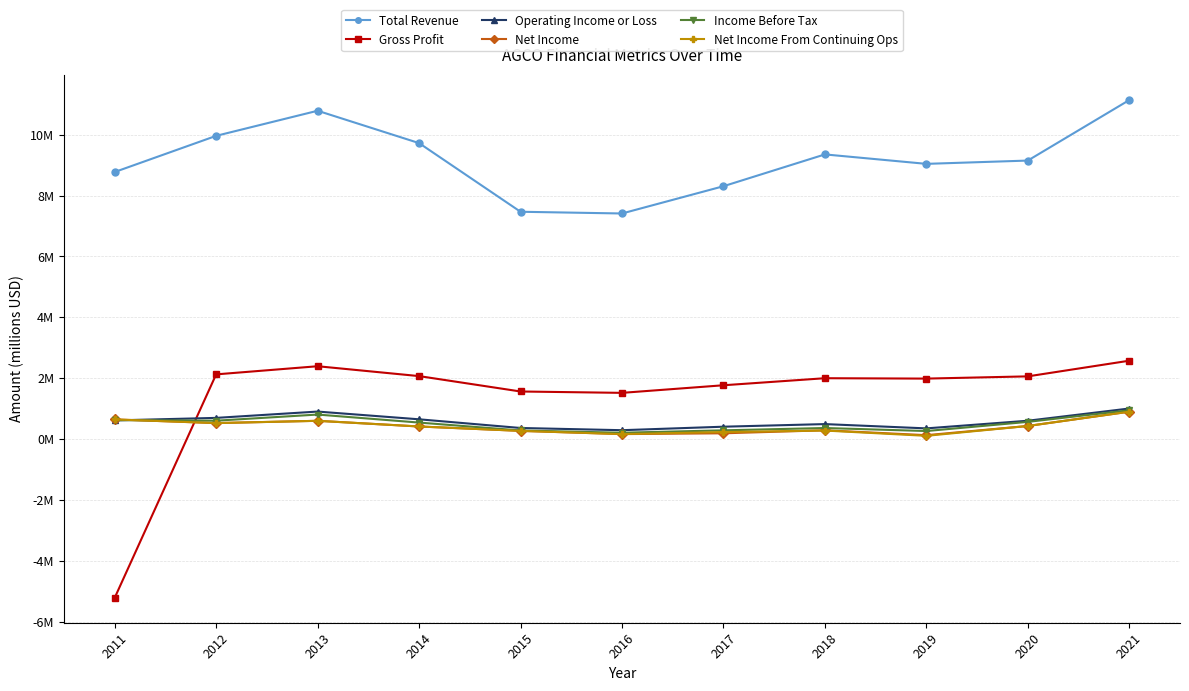

What is the difference between the maximum and minimum values in the Total Revenue series?

3.7